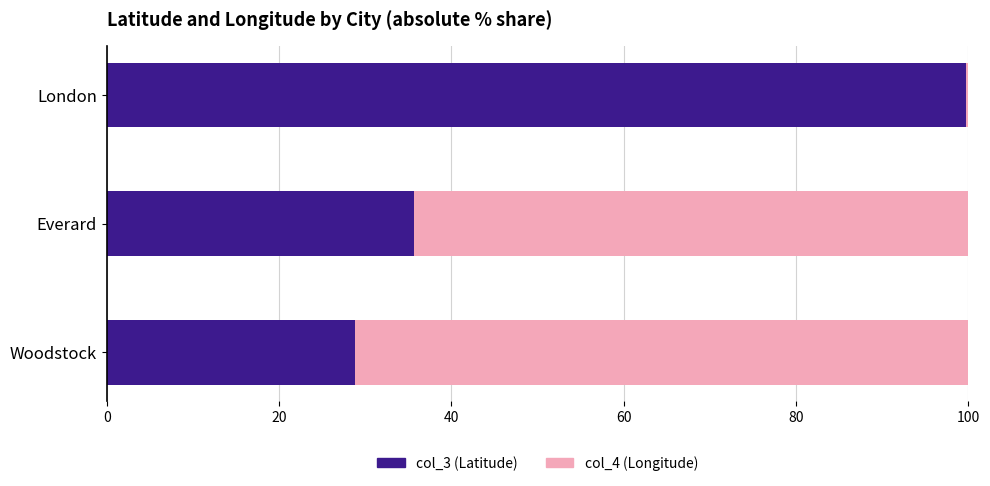

Is it true that col_3 (Latitude) equals 99.8 at London?

True